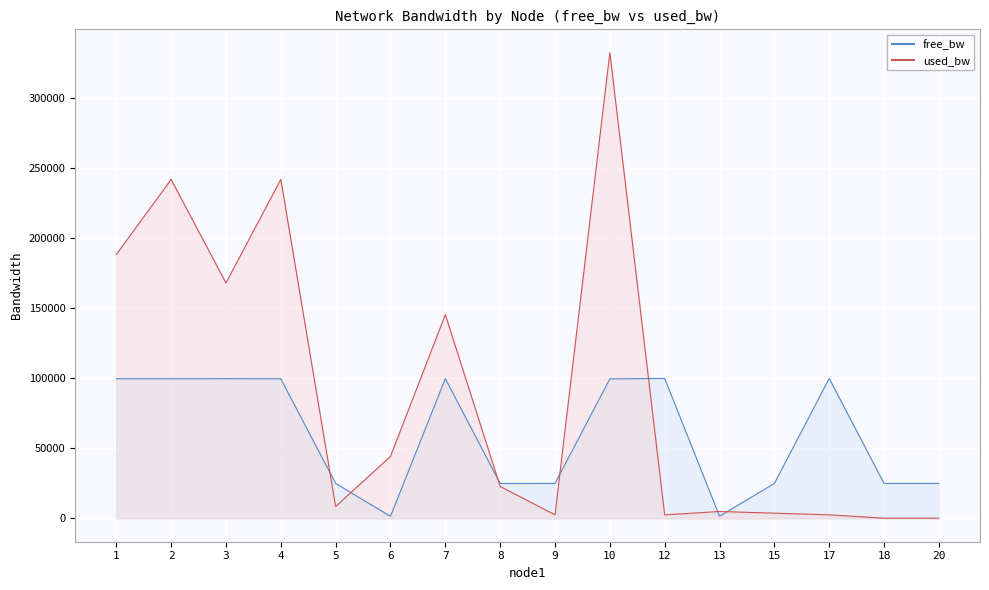

Which series has the largest range (max minus min)?

used_bw